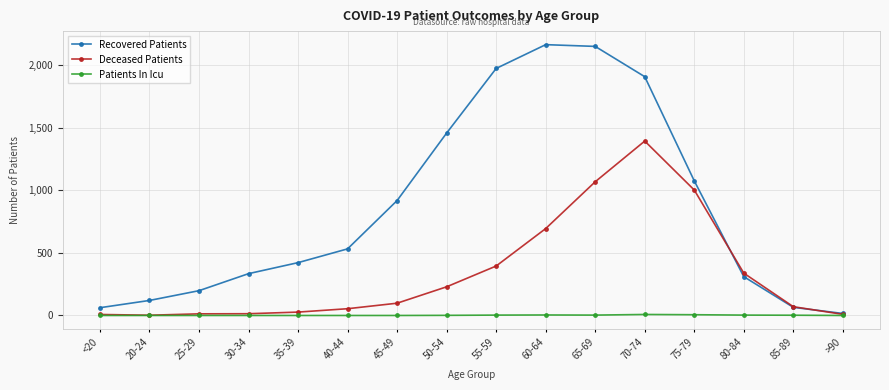

Rank the series at 65-69 from lowest to highest value.

Patients In Icu, Deceased Patients, Recovered Patients